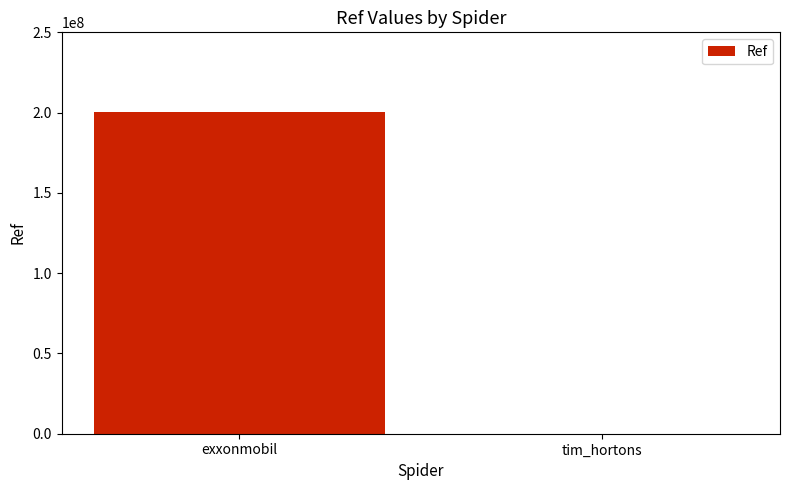

At which category does the chart reach its peak across all series?

exxonmobil